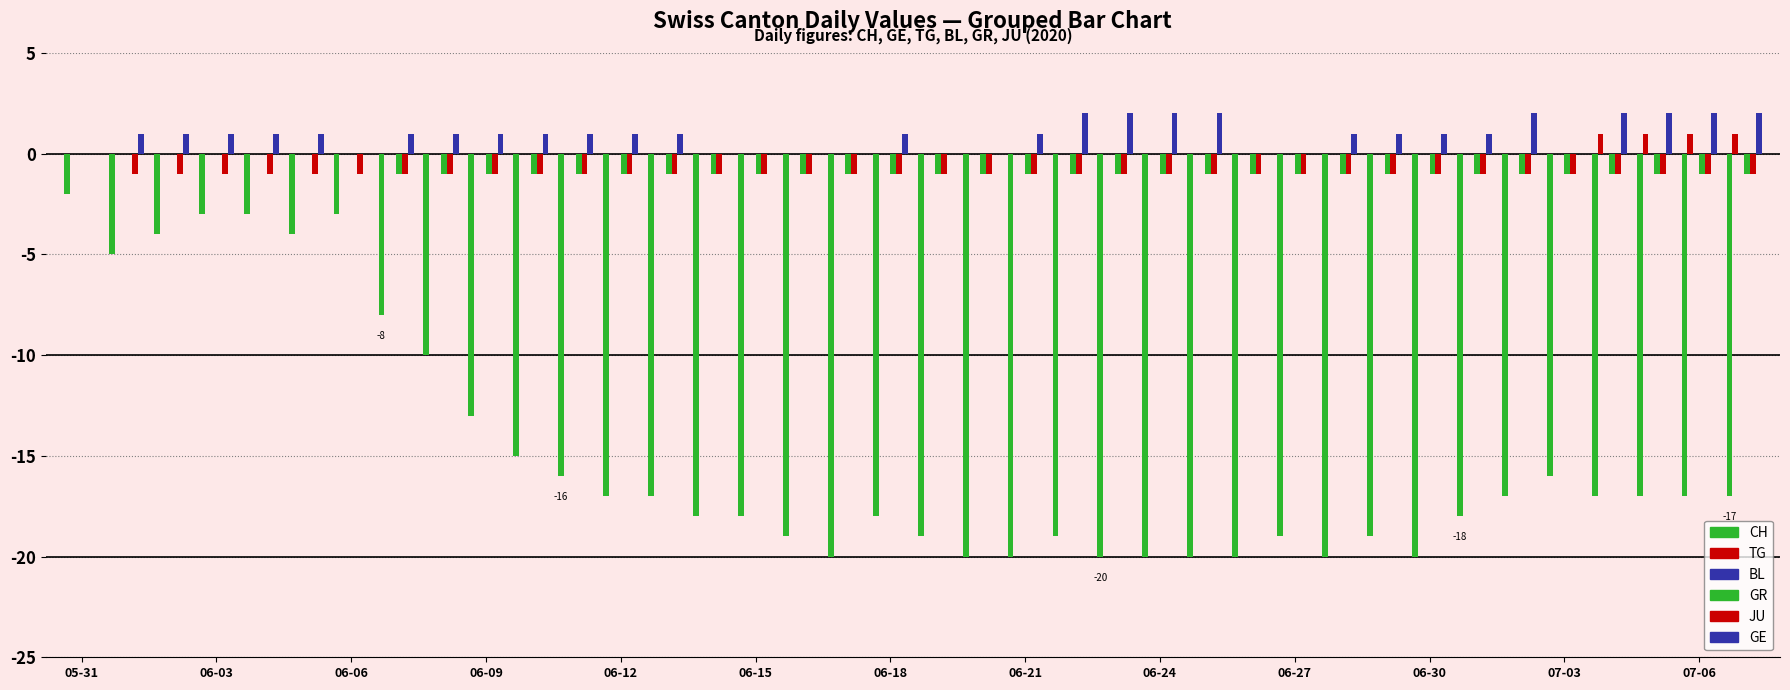

Are the bars grouped side by side (vs. stacked)?

Yes